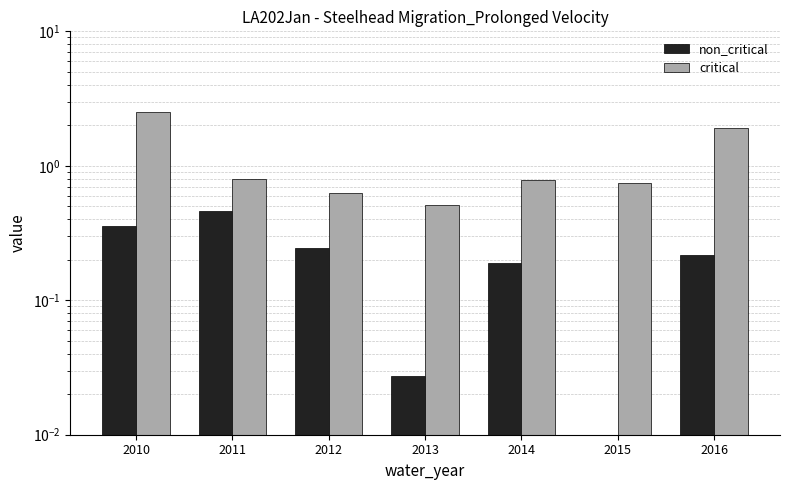

What is the sum of the non_critical values at 2013 and 2011?

0.5